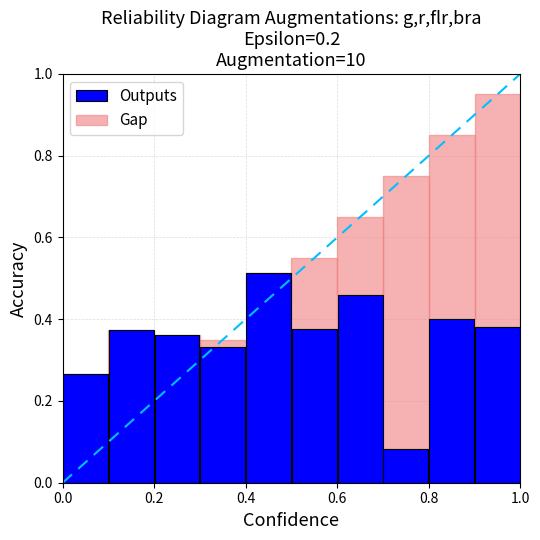

What is the sum of all values?

3.5